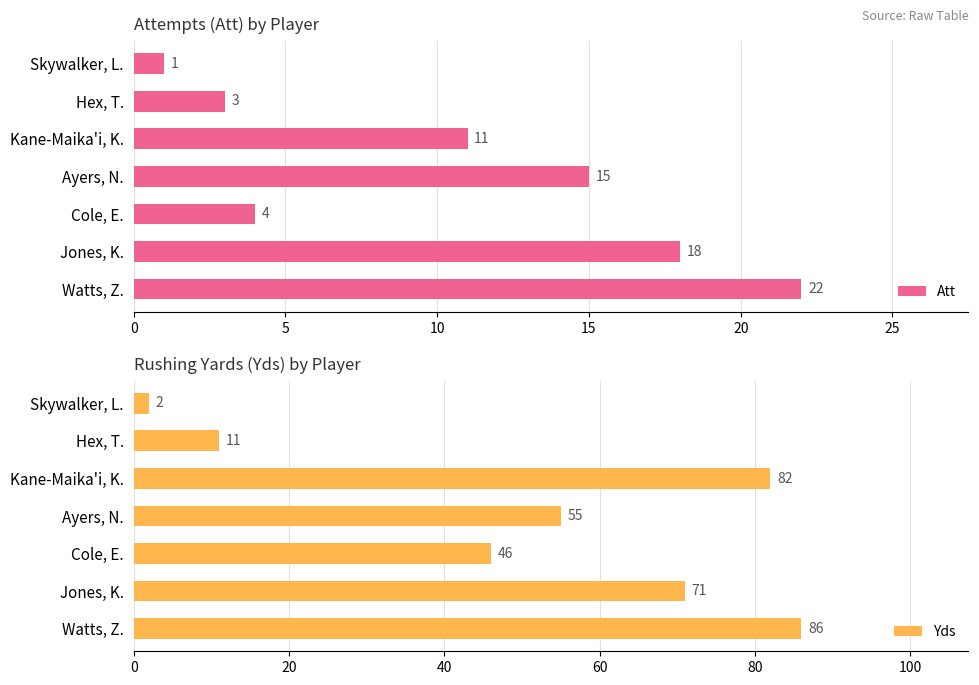

Reading right to left, list all the values displayed in this chart.

Att: 1	3	11	15	4	18	22
Yds: 2	11	82	55	46	71	86